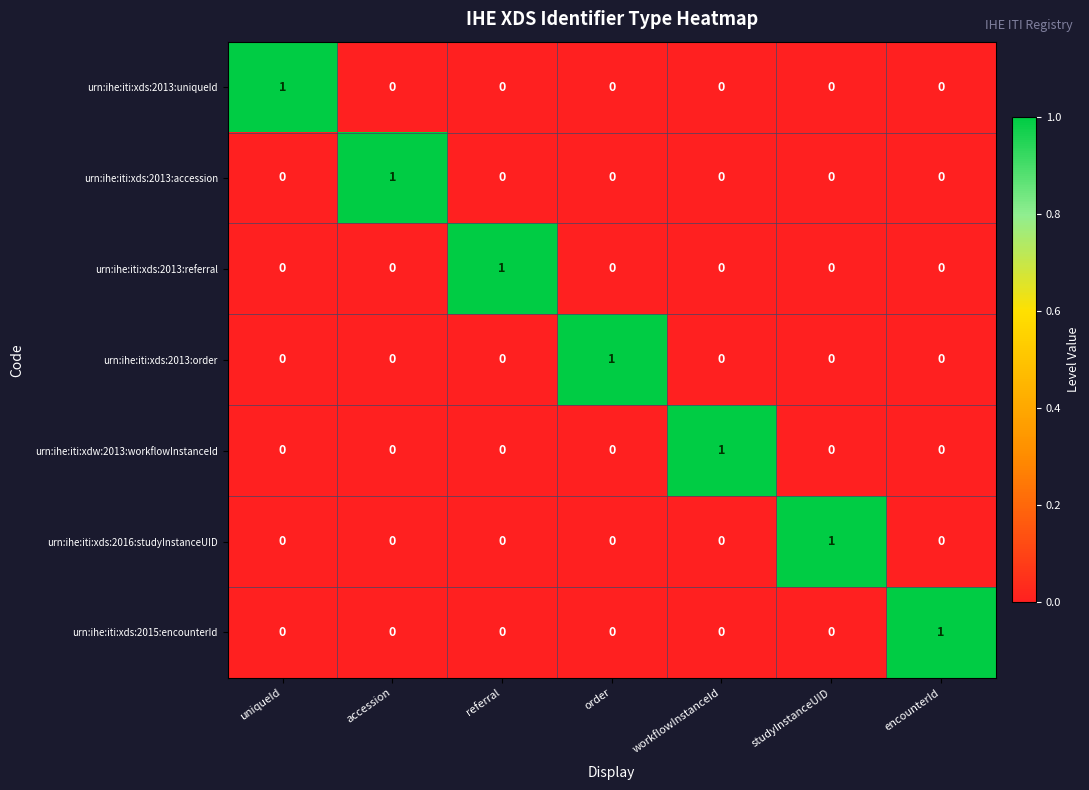

How many urn:ihe:iti:xdw:2013:workflowInstanceId values are between 0 and 1?

7